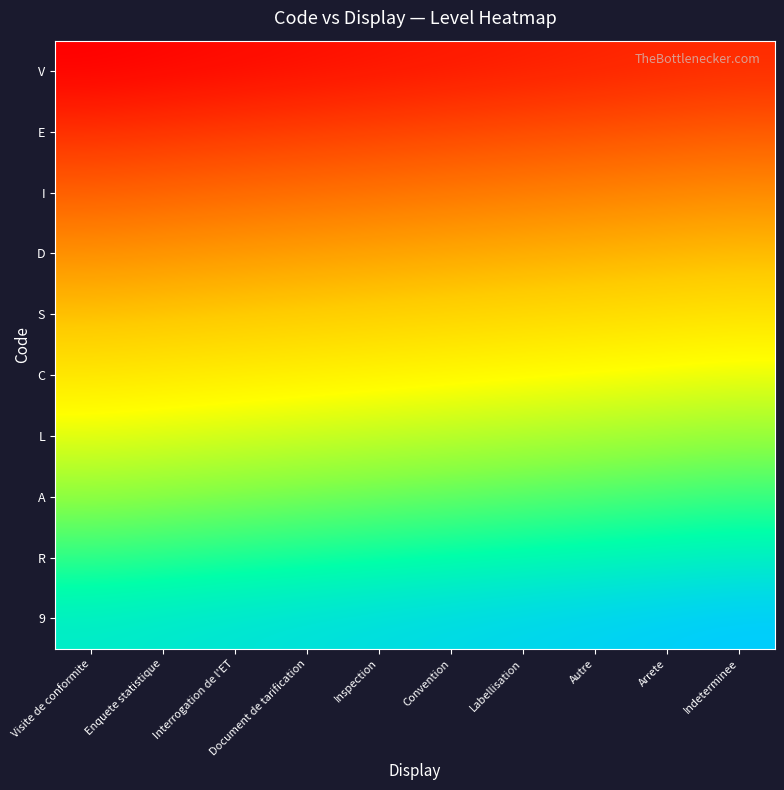

Reading right to left, list all the values displayed in this chart.

V: Indeterminee=0.1	Arrete=0.1	Autre=0.1	Labellisation=0.1	Convention=0.1	Inspection=0.0	Document de tarification=0.0	Interrogation de l'ET=0.0	Enquete statistique=0.0	Visite de conformite=0.0
E: Indeterminee=0.2	Arrete=0.2	Autre=0.2	Labellisation=0.2	Convention=0.2	Inspection=0.1	Document de tarification=0.1	Interrogation de l'ET=0.1	Enquete statistique=0.1	Visite de conformite=0.1
I: Indeterminee=0.3	Arrete=0.3	Autre=0.3	Labellisation=0.3	Convention=0.3	Inspection=0.2	Document de tarification=0.2	Interrogation de l'ET=0.2	Enquete statistique=0.2	Visite de conformite=0.2
D: Indeterminee=0.4	Arrete=0.4	Autre=0.4	Labellisation=0.4	Convention=0.4	Inspection=0.3	Document de tarification=0.3	Interrogation de l'ET=0.3	Enquete statistique=0.3	Visite de conformite=0.3
S: Indeterminee=0.5	Arrete=0.5	Autre=0.5	Labellisation=0.5	Convention=0.5	Inspection=0.4	Document de tarification=0.4	Interrogation de l'ET=0.4	Enquete statistique=0.4	Visite de conformite=0.4
C: Indeterminee=0.6	Arrete=0.6	Autre=0.6	Labellisation=0.6	Convention=0.6	Inspection=0.5	Document de tarification=0.5	Interrogation de l'ET=0.5	Enquete statistique=0.5	Visite de conformite=0.5
L: Indeterminee=0.7	Arrete=0.7	Autre=0.7	Labellisation=0.7	Convention=0.7	Inspection=0.6	Document de tarification=0.6	Interrogation de l'ET=0.6	Enquete statistique=0.6	Visite de conformite=0.6
A: Indeterminee=0.8	Arrete=0.8	Autre=0.8	Labellisation=0.8	Convention=0.8	Inspection=0.7	Document de tarification=0.7	Interrogation de l'ET=0.7	Enquete statistique=0.7	Visite de conformite=0.7
R: Indeterminee=0.9	Arrete=0.9	Autre=0.9	Labellisation=0.9	Convention=0.9	Inspection=0.8	Document de tarification=0.8	Interrogation de l'ET=0.8	Enquete statistique=0.8	Visite de conformite=0.8
9: Indeterminee=1.0	Arrete=1.0	Autre=1.0	Labellisation=1.0	Convention=1.0	Inspection=0.9	Document de tarification=0.9	Interrogation de l'ET=0.9	Enquete statistique=0.9	Visite de conformite=0.9